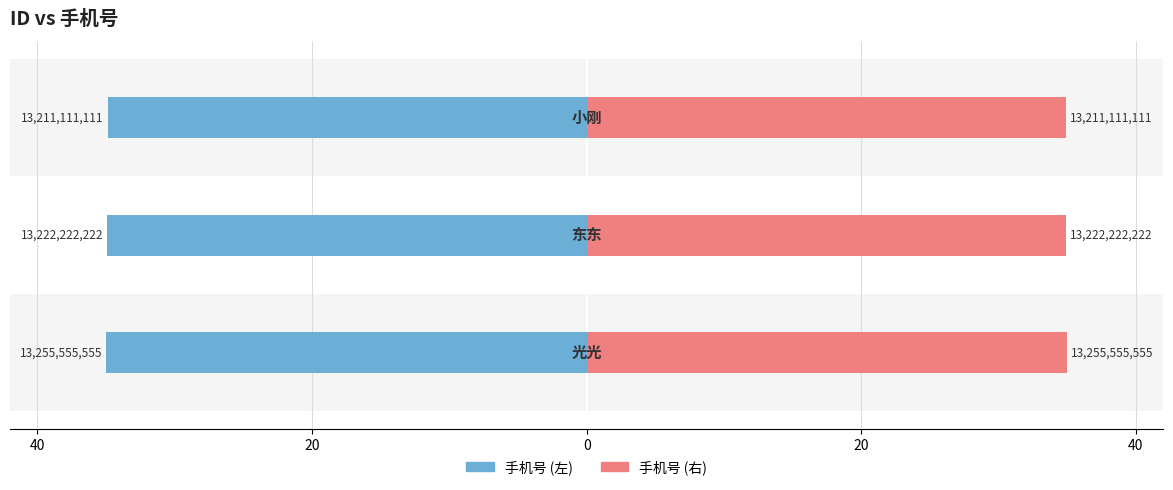

At how many categories does at least one series exceed -19?

3